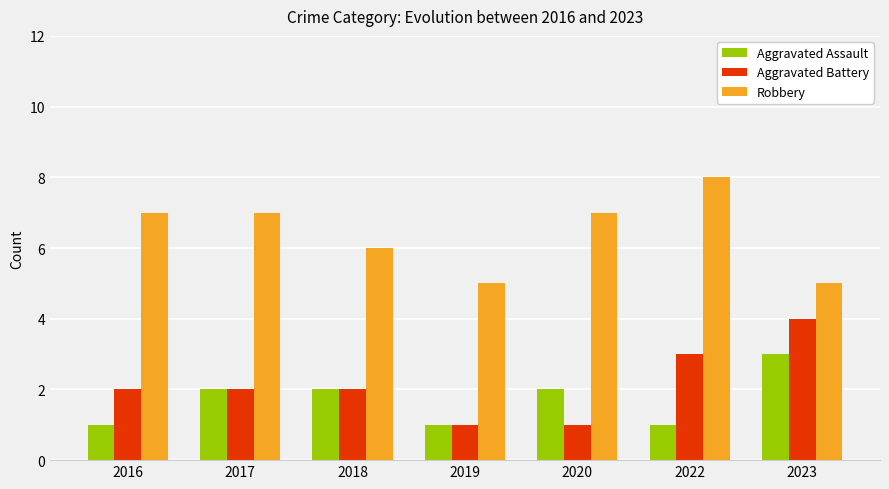

The Aggravated Battery series shows 2 at 2020. True or false?

False